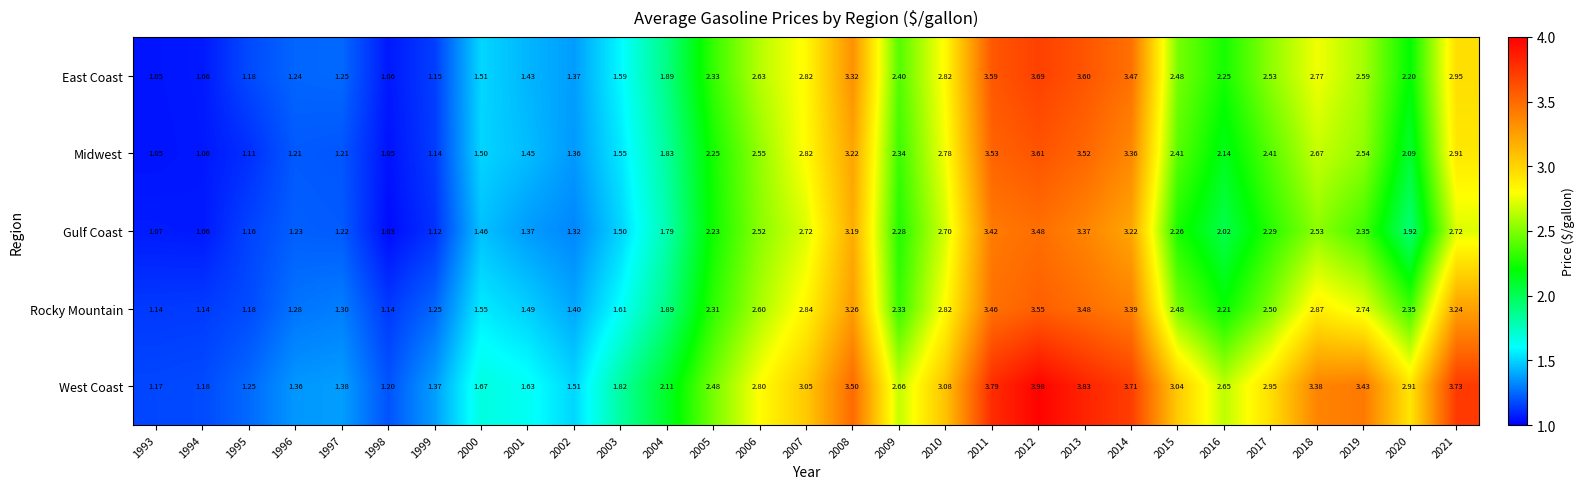

Rank the series by their maximum value, from highest to lowest.

West Coast, East Coast, Midwest, Rocky Mountain, Gulf Coast